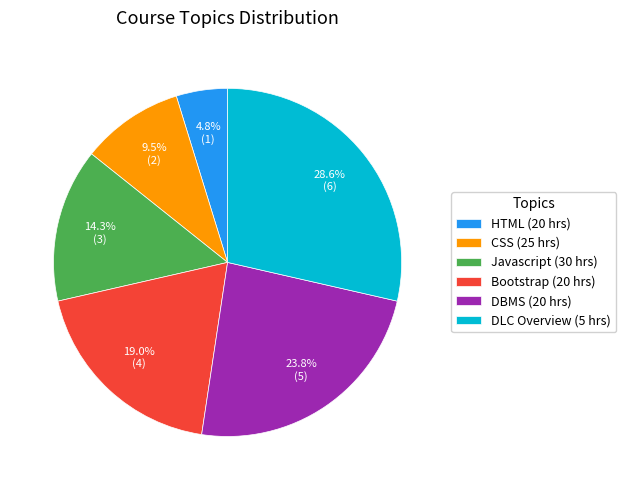

How much of the chart is everything except CSS (25 hrs)?

90.5%